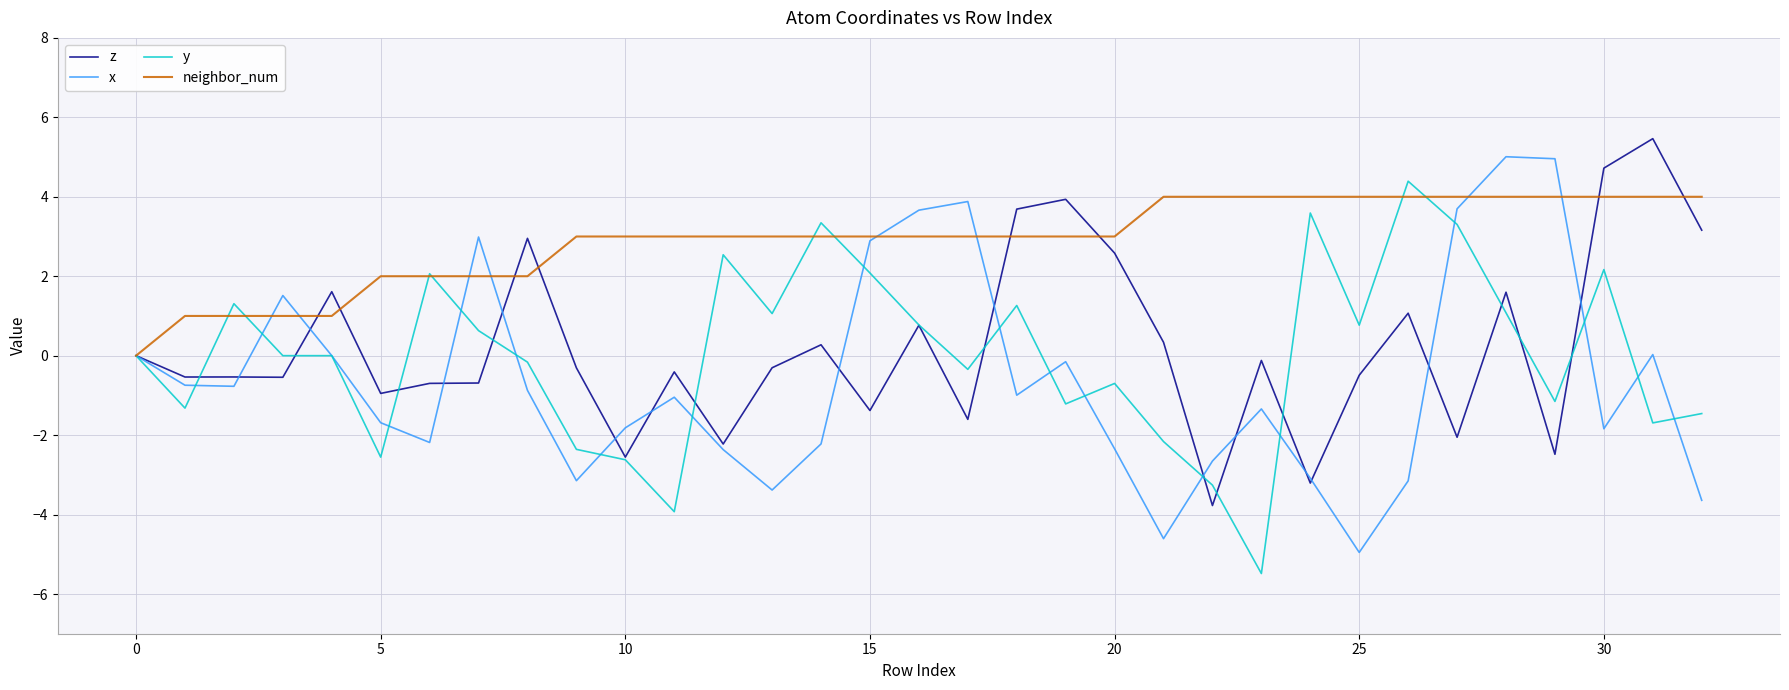

What are all the series names shown in the legend?

z, x, y, neighbor_num